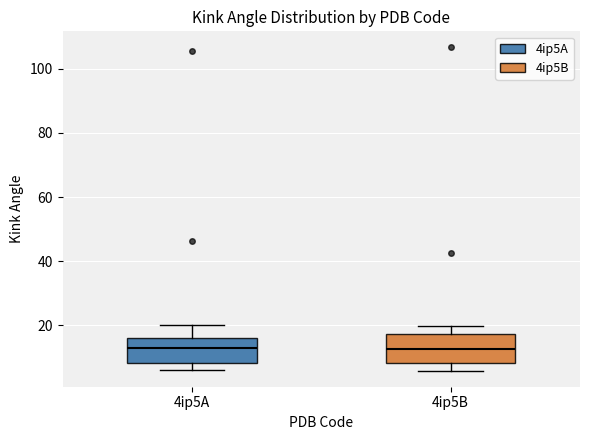

Reading left to right, read every box against the y-axis: the position of its median line, the range the box covers, and the ends of its whiskers. The values are not printed on the chart, so give them approximately, as read against the axis.

4ip5A: median 12, box 8 to 16, whiskers 6 to 20
4ip5B: median 12, box 8 to 18, whiskers 6 to 20